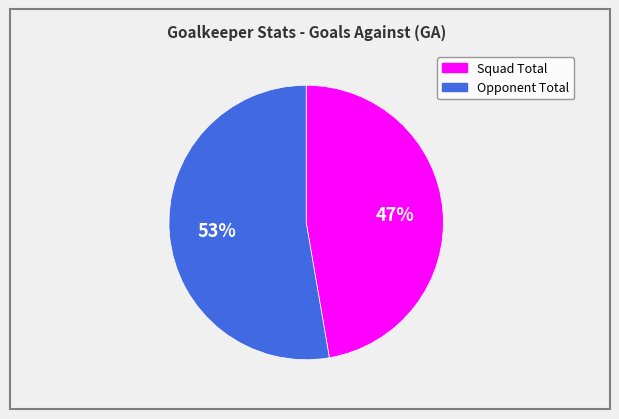

Does Squad Total account for over 50% of the chart?

No